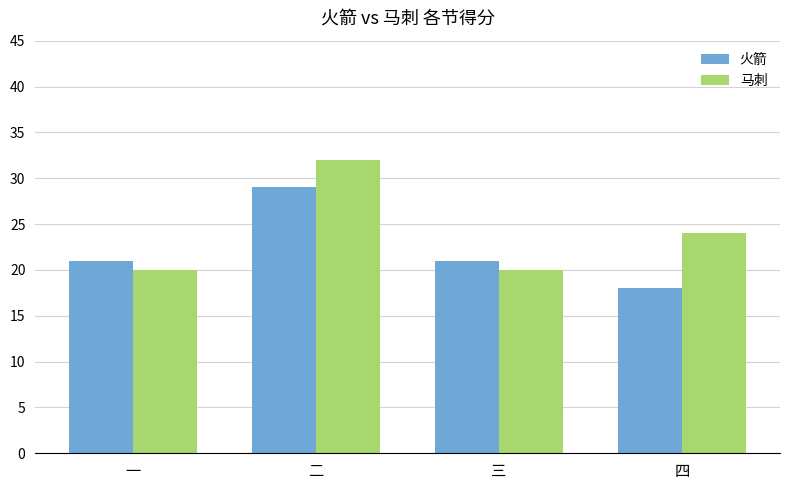

What is the minimum value for 马刺?

20